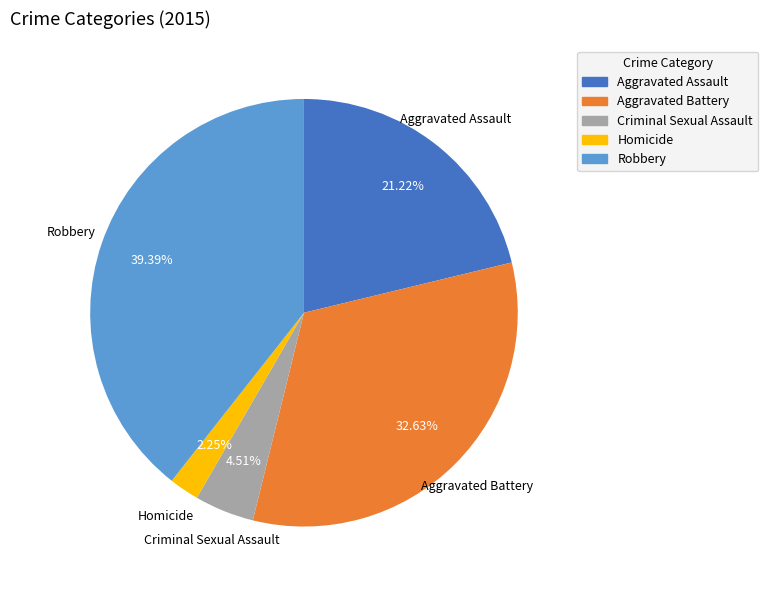

Which has a higher value, Aggravated Assault or Robbery?

Robbery